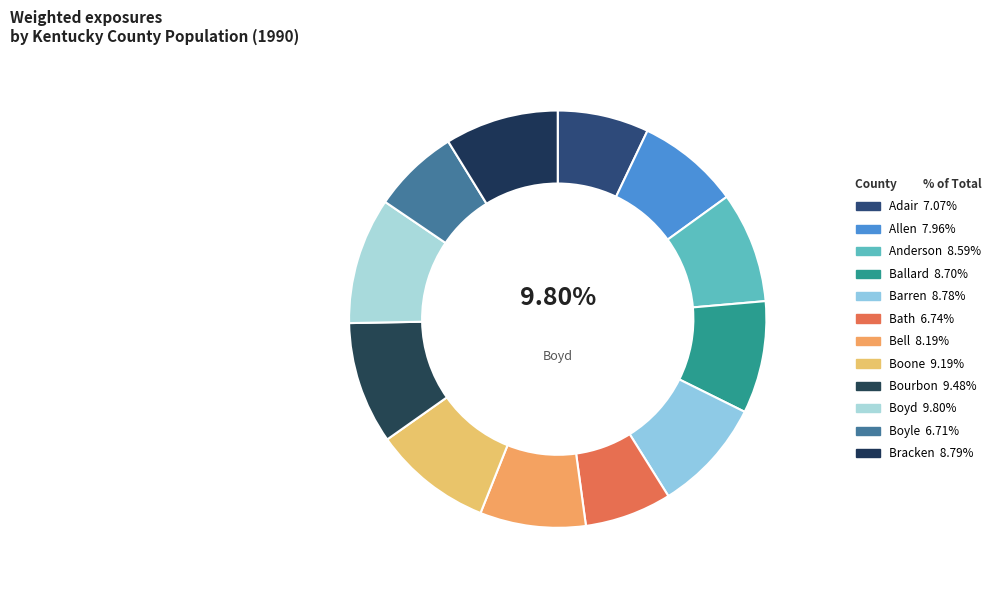

What is the total percentage of Barren and Bath?

15.5%